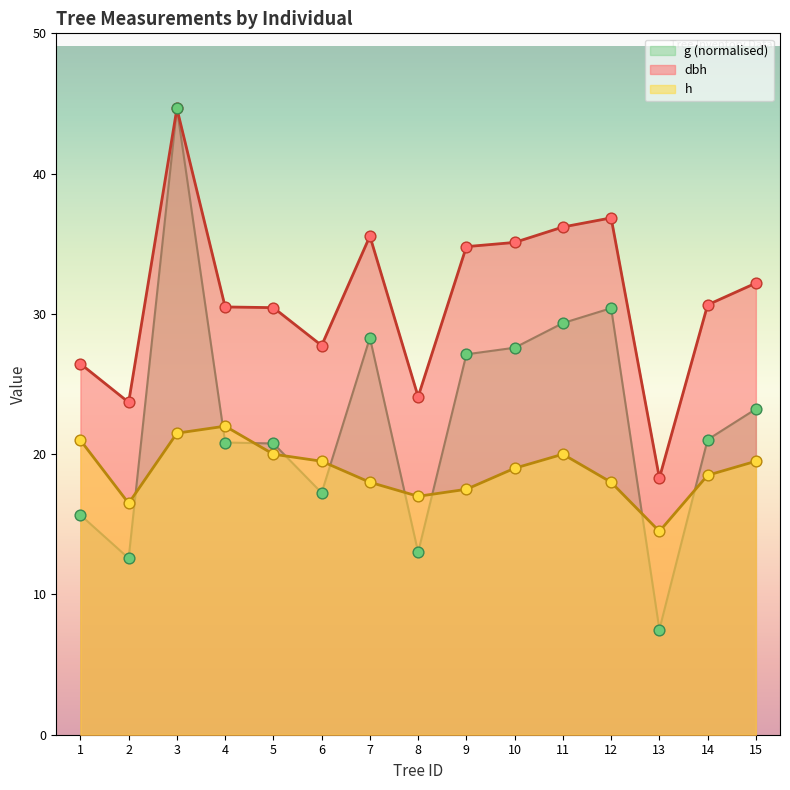

Which series has the widest spread of Y values?

g